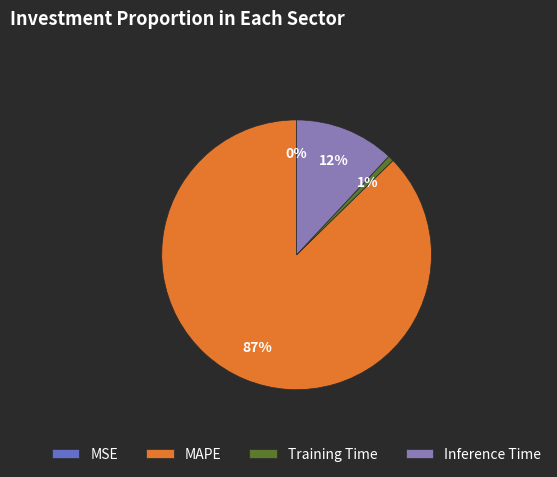

The Training Time slice represents 1% of the pie. True or false?

True